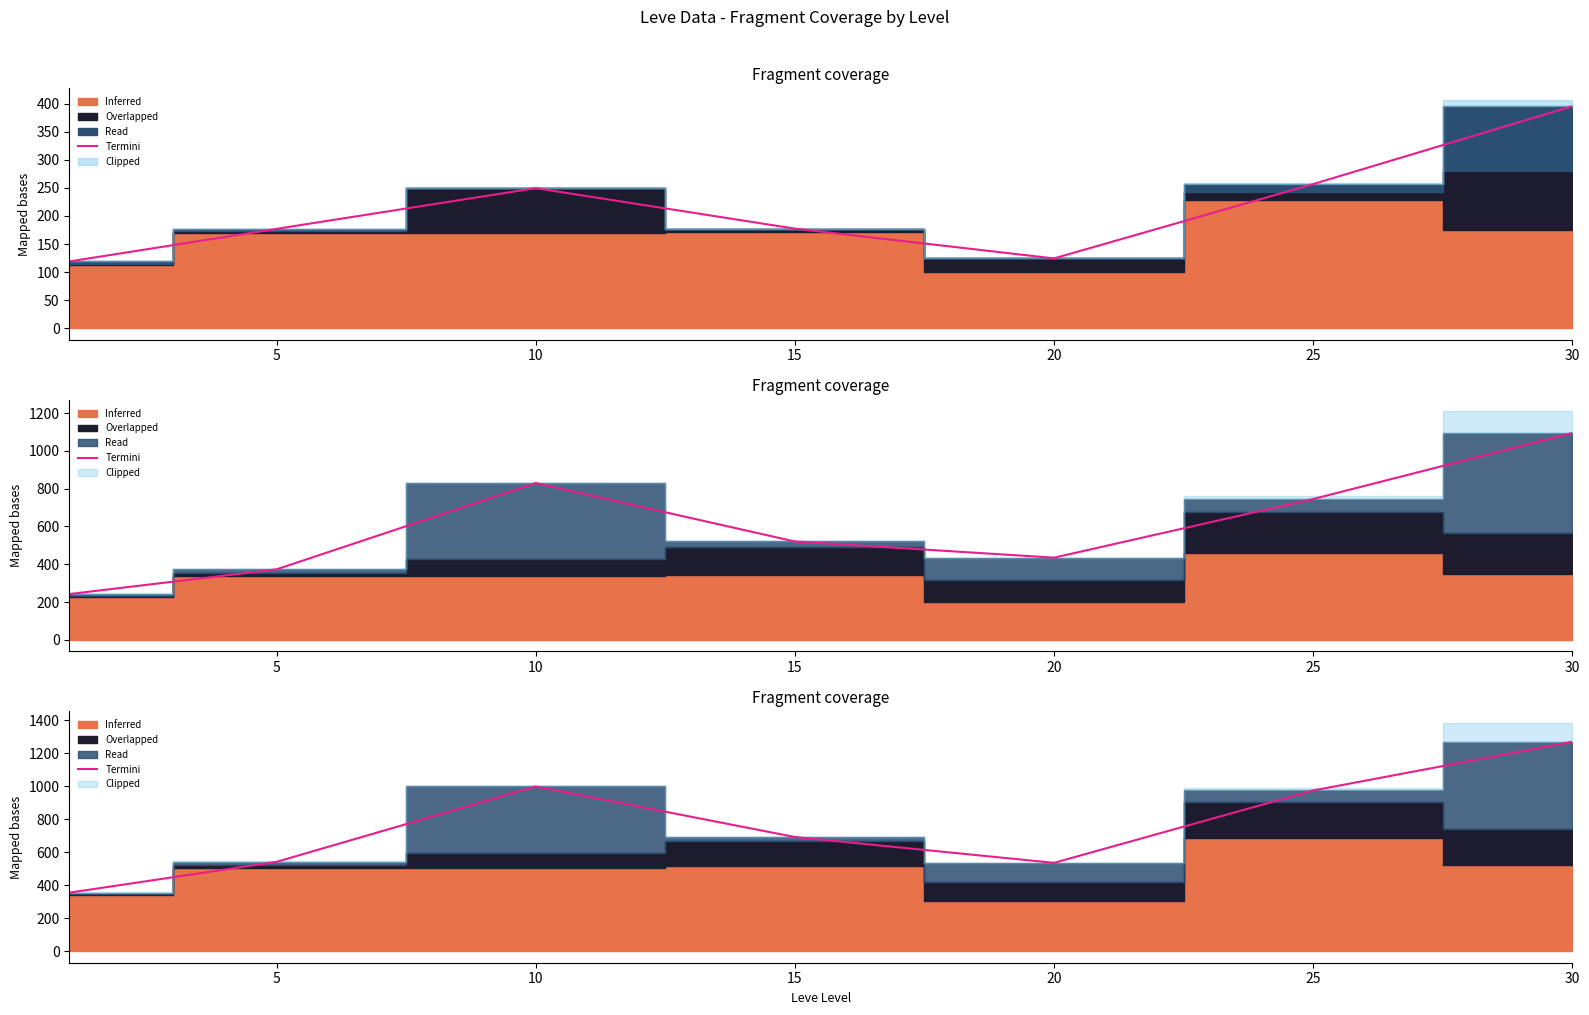

Which has a higher value, 25 or 10?

10